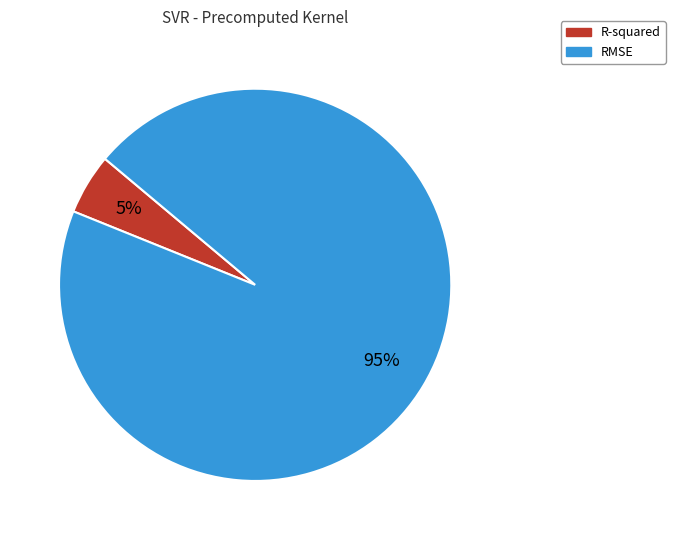

What is the smallest slice in the pie chart?

R-squared